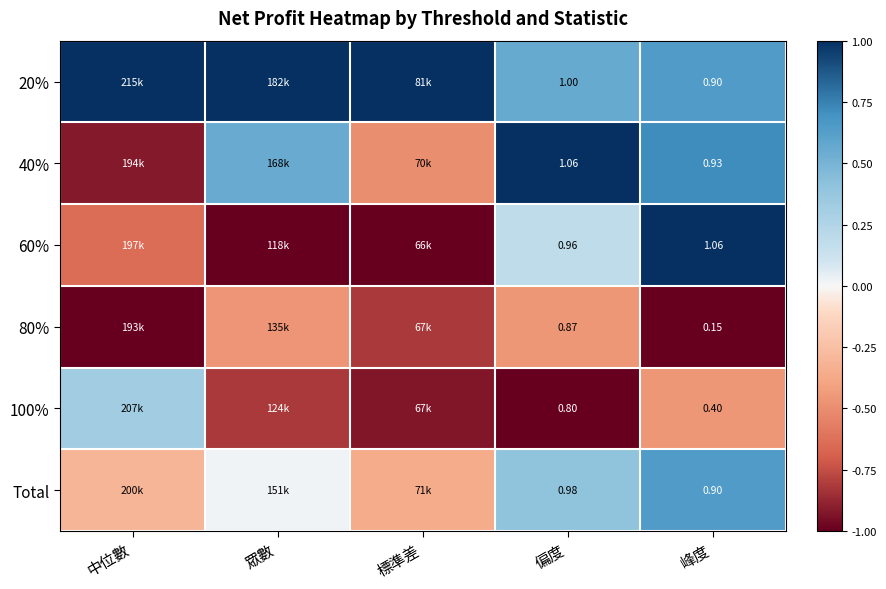

Which label corresponds to the smallest value in the chart?

眾數